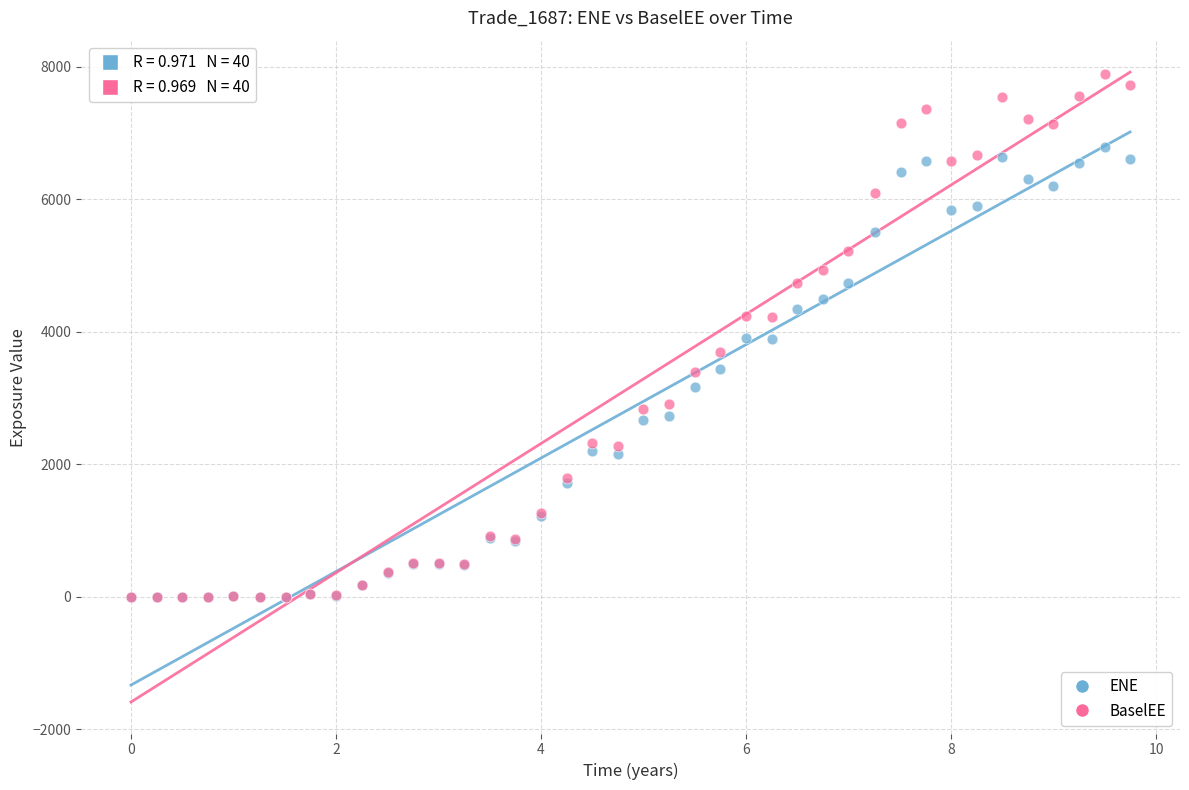

What are all the series names shown in the legend?

ENE, BaselEE